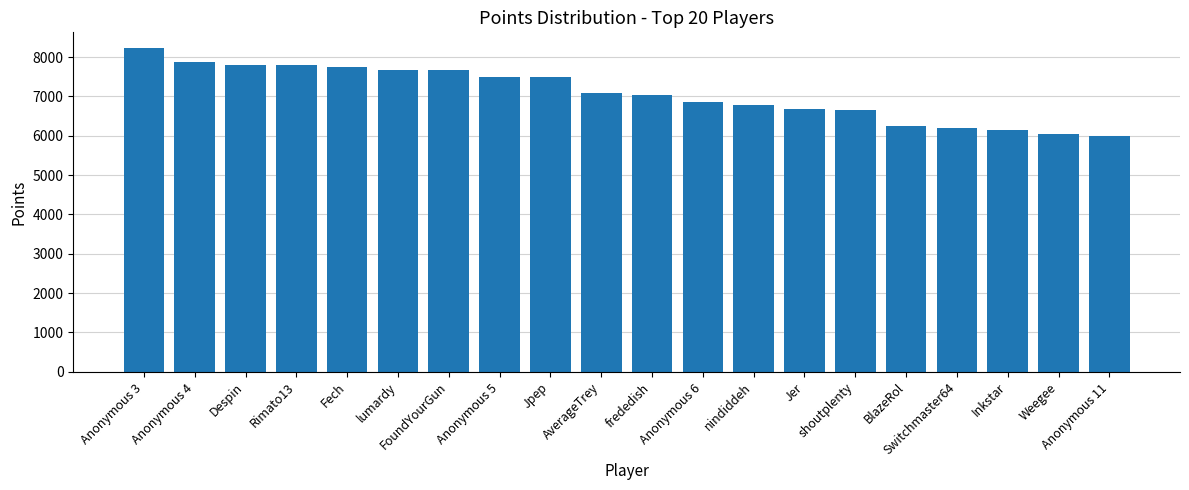

What is the label of the 15th bar from the left?

shoutplenty